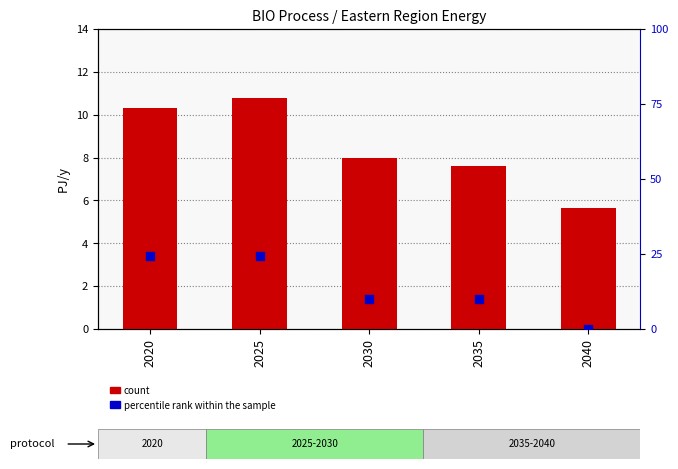

What is the total value across all series at 2040?

5.7